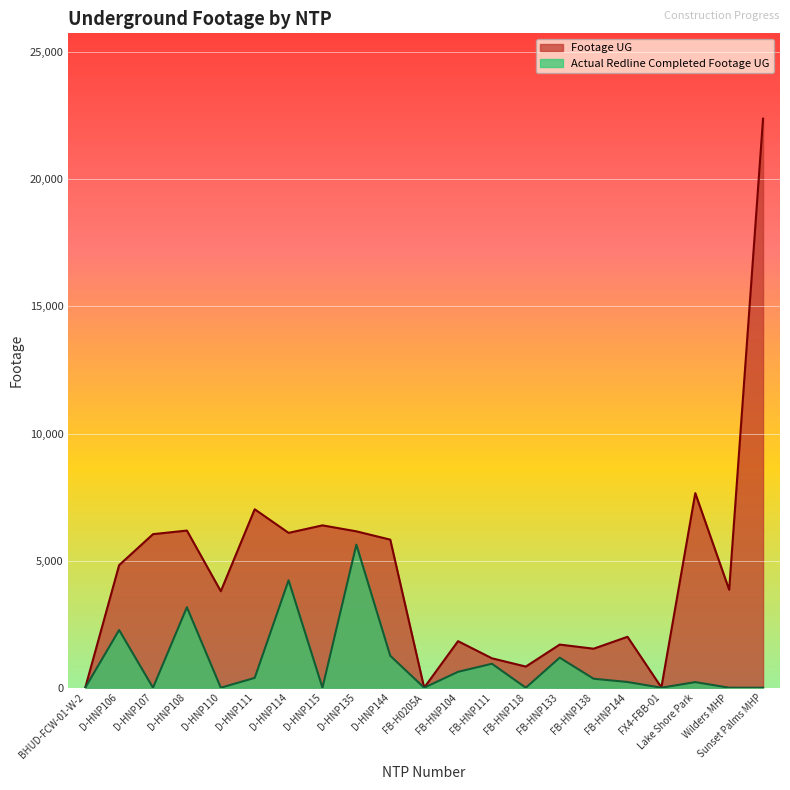

What is the label of the 9th point from the right?

FB-HNP111